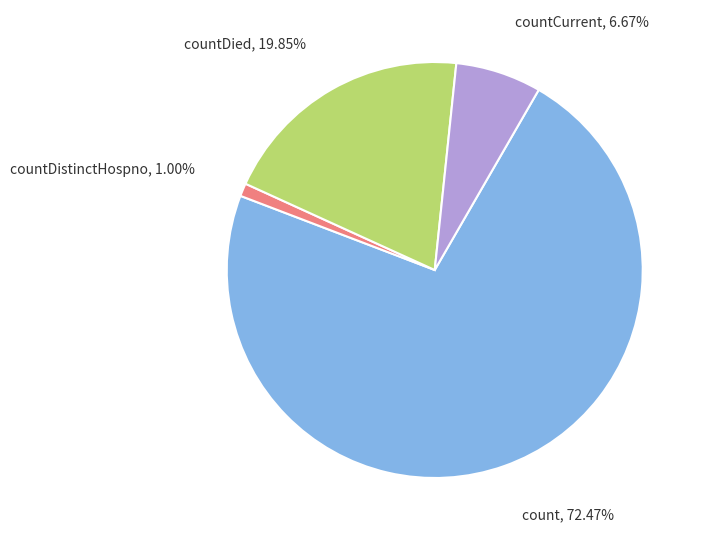

Is there a majority slice in this chart?

Yes